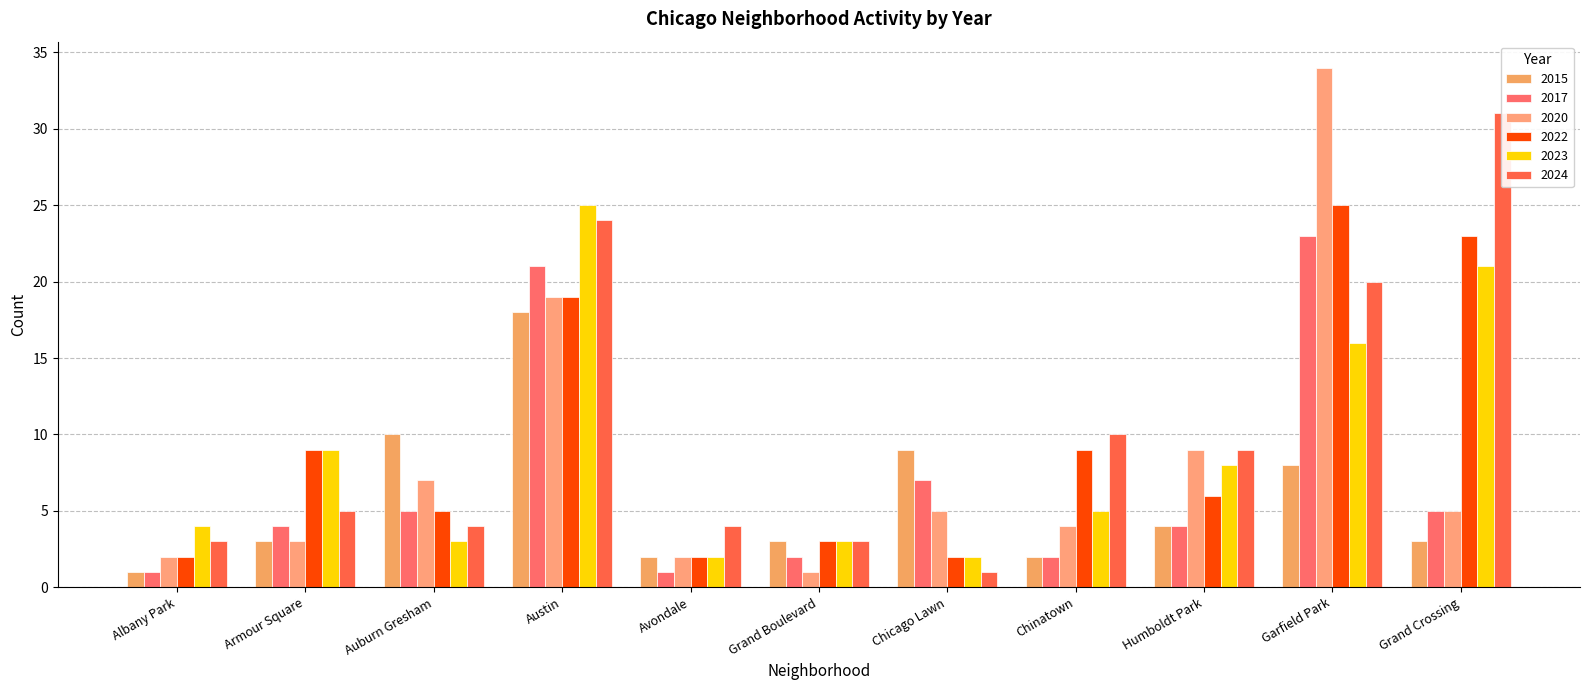

How many bars are there in total?

66